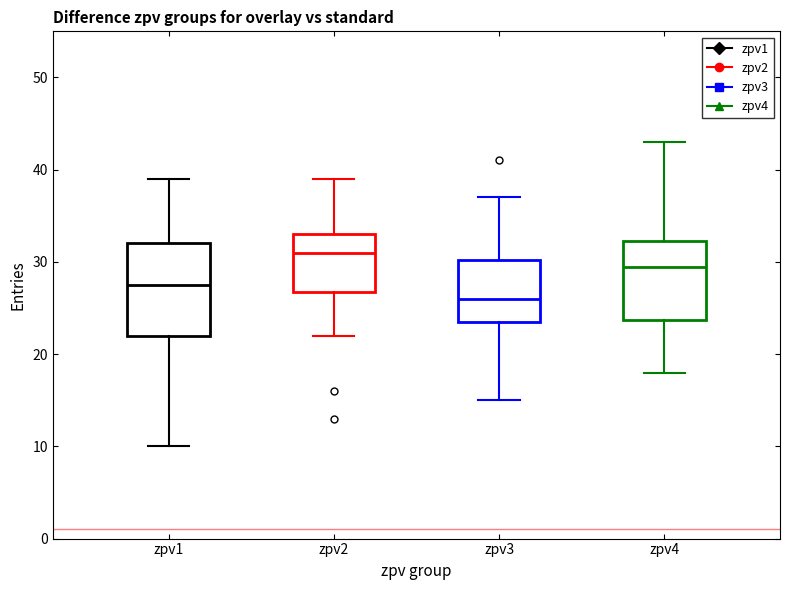

Where is the upper edge of the box for zpv4 on the y-axis? The values are not printed on the chart, so give them approximately, as read against the axis.

32